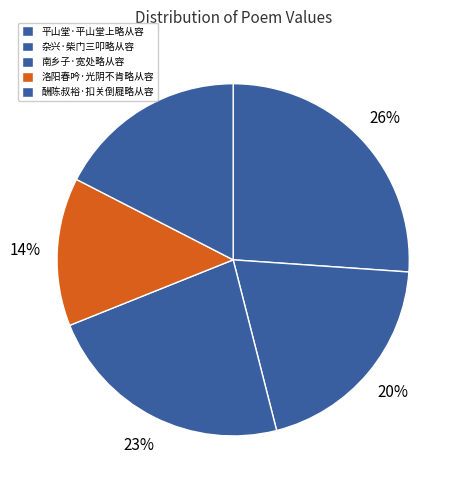

How many segments does this pie chart have?

5